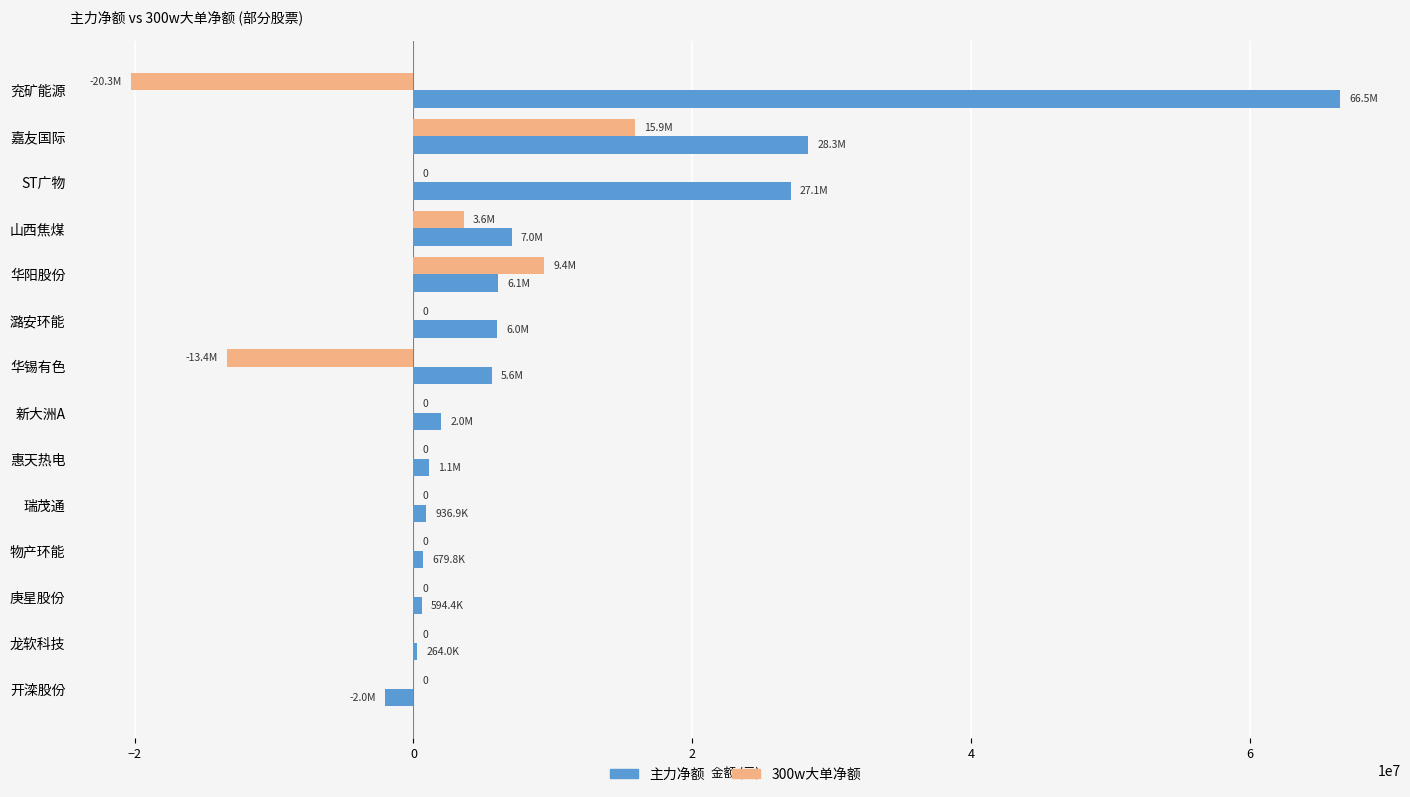

What is the total value across all series at 潞安环能?

6007150